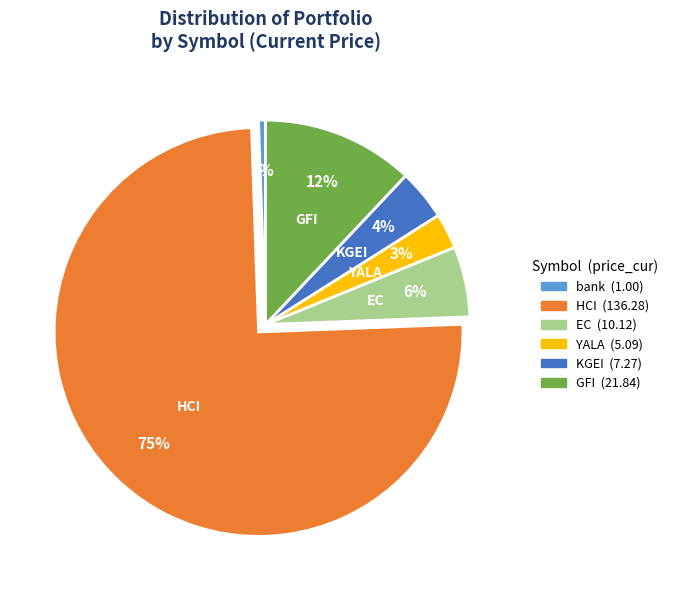

To the nearest percent, what is the average slice percentage?

17%